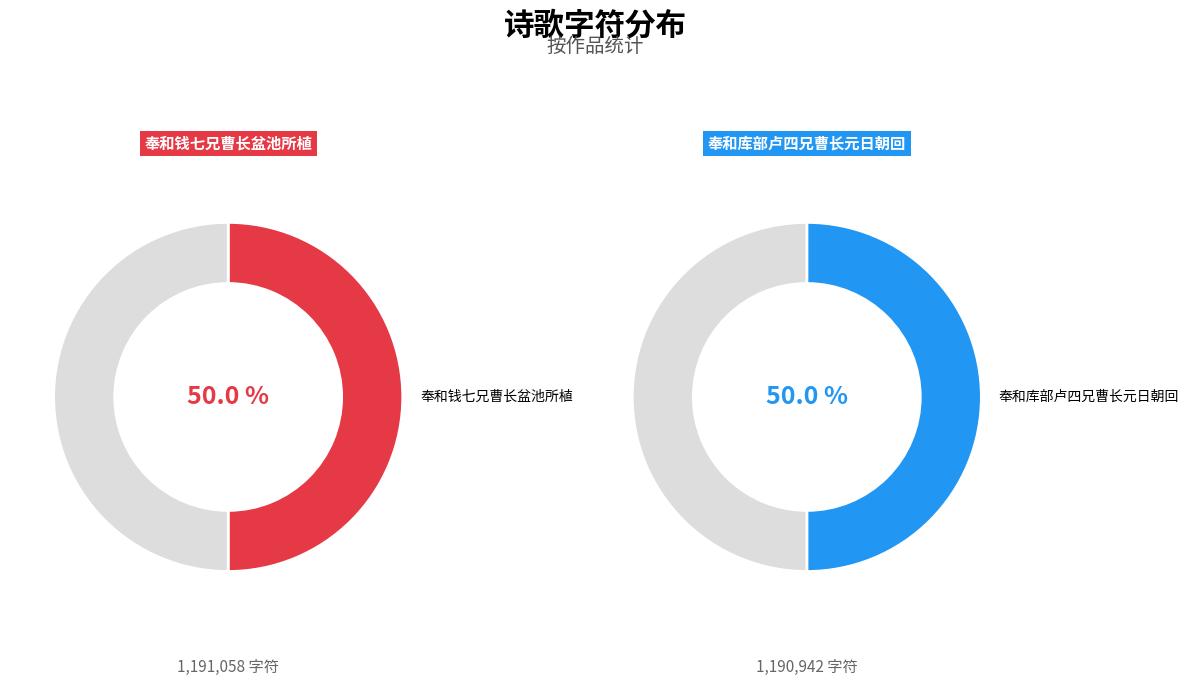

Between 奉和库部卢四兄曹长元日朝回 and 奉和钱七兄曹长盆池所植, which is larger?

奉和钱七兄曹长盆池所植